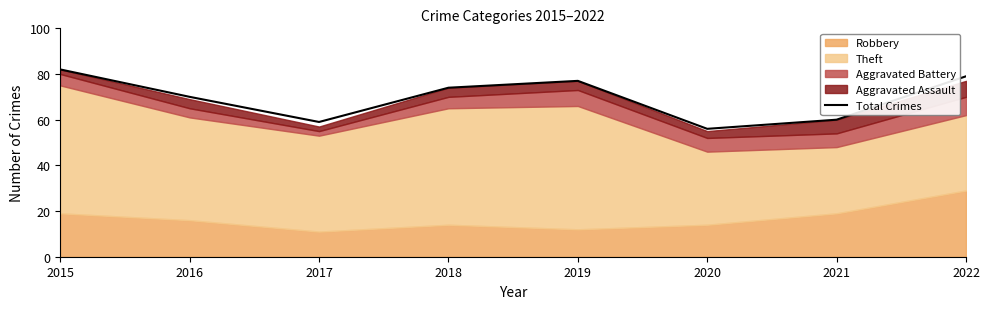

How many lines are shown in the chart?

1